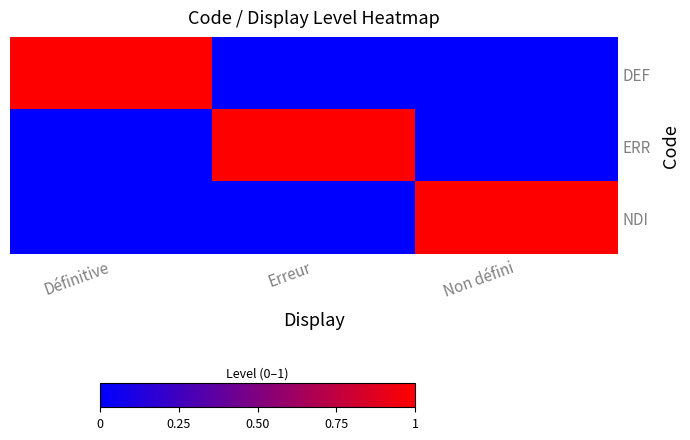

Between Définitive and Non défini, which is larger?

Définitive